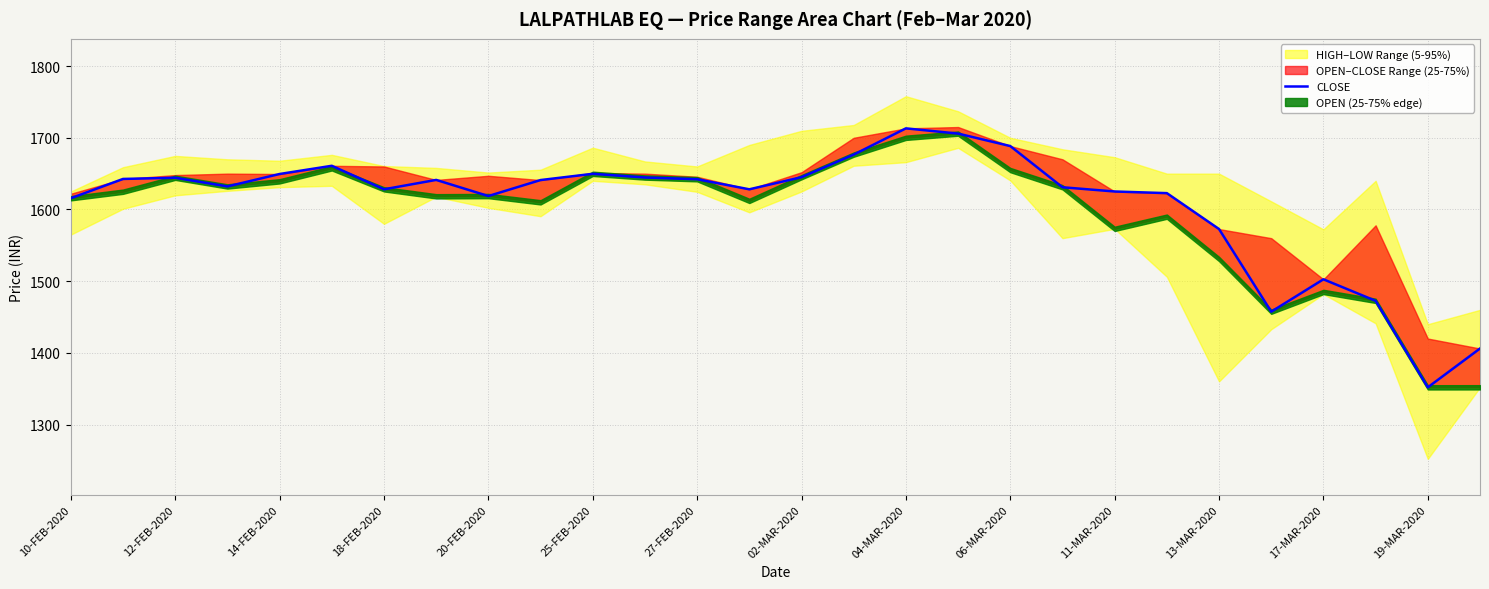

What is the difference between the maximum and minimum values?

361.2